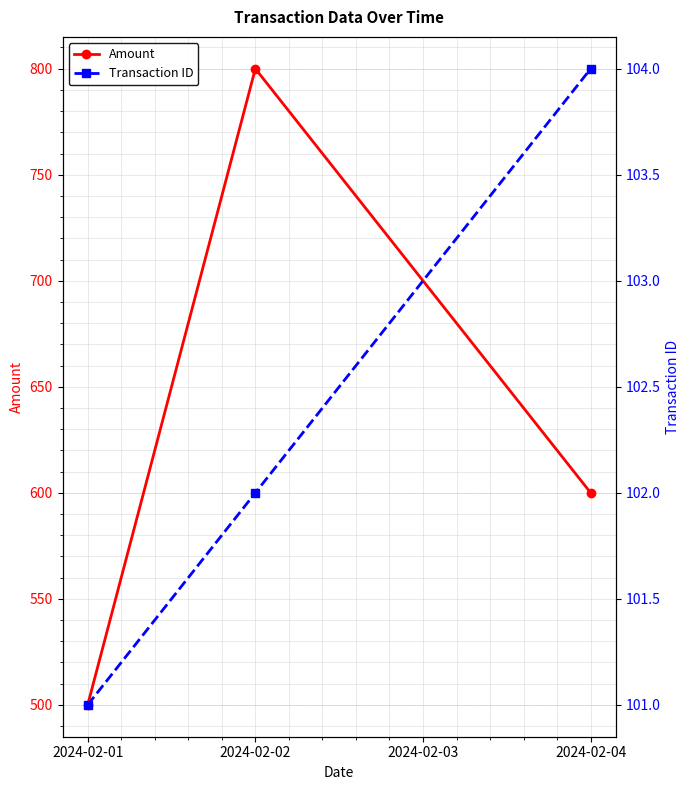

What is the minimum value for Amount?

500